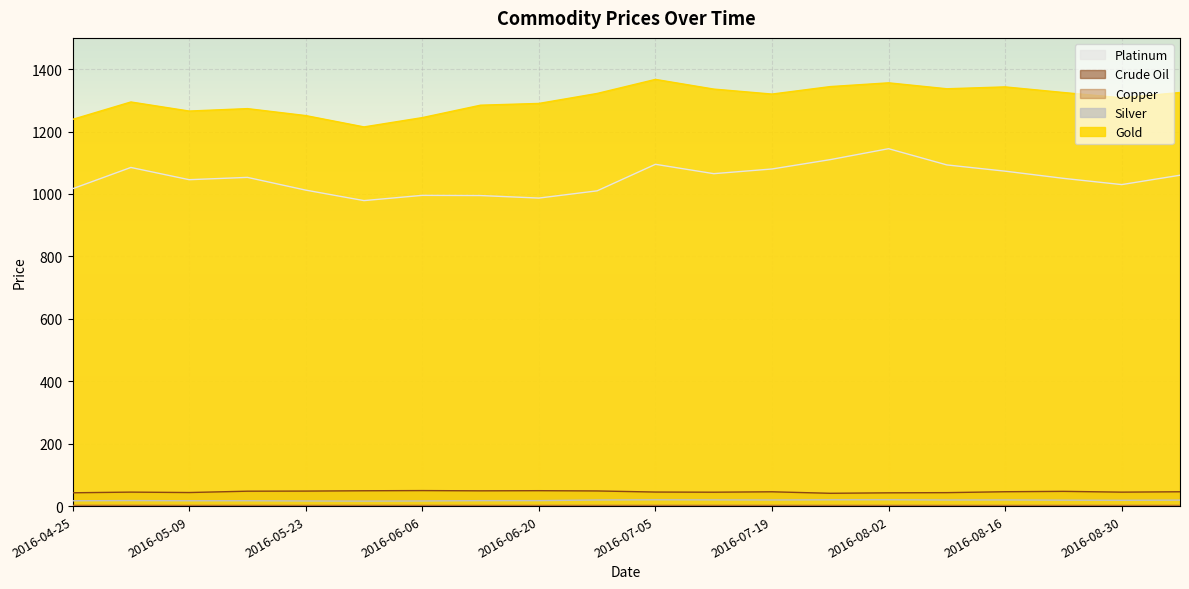

Does the chart display data point markers on the line(s)?

No